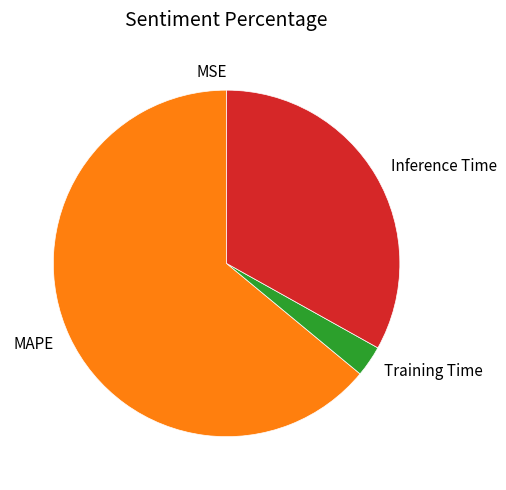

Which category has the biggest portion of the pie?

MAPE